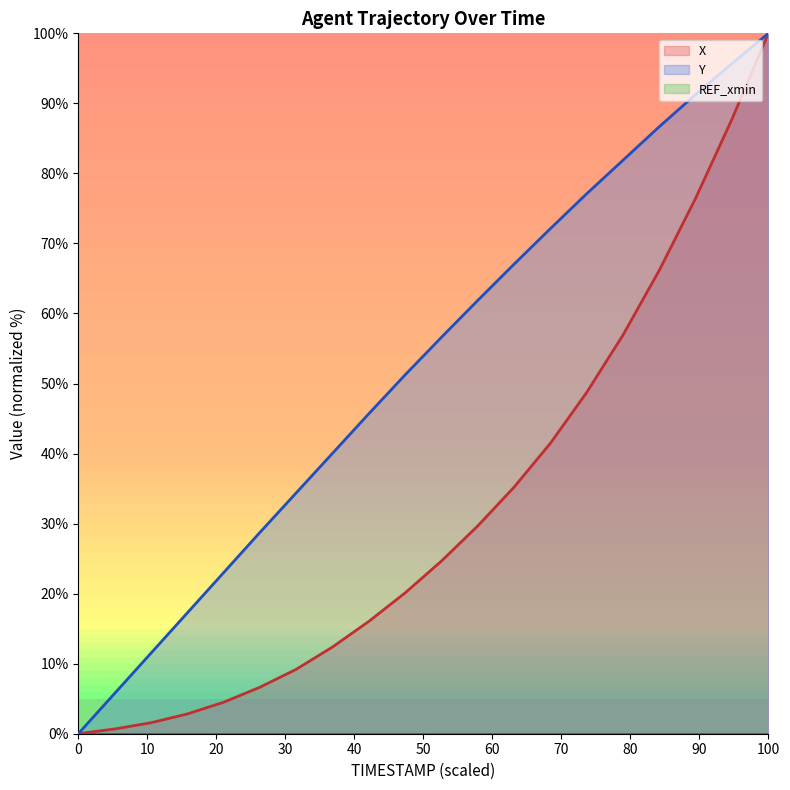

Which has a higher value, 1.8 or 0.2?

1.8